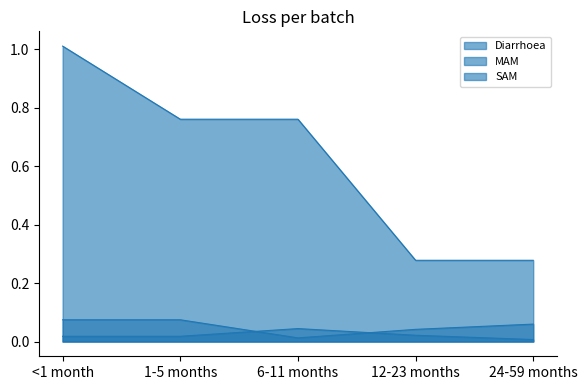

The MAM series shows 0.0 at 6-11 months. True or false?

False